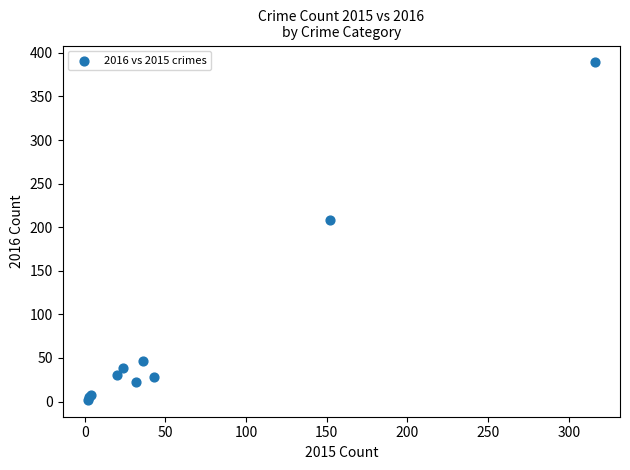

What Y value in the scatter plot is closest to 195?

208